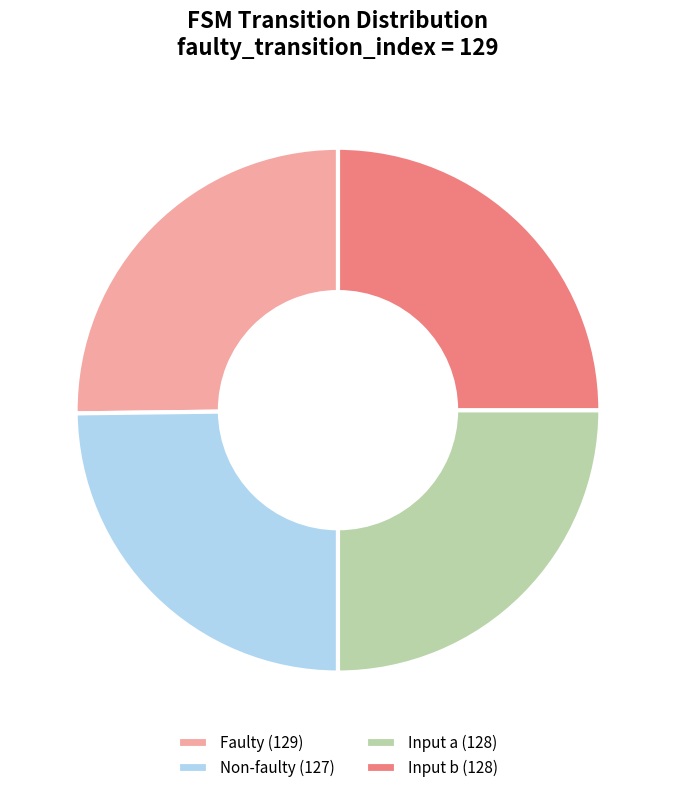

True or false: Faulty (129) accounts for 15% of the total.

False